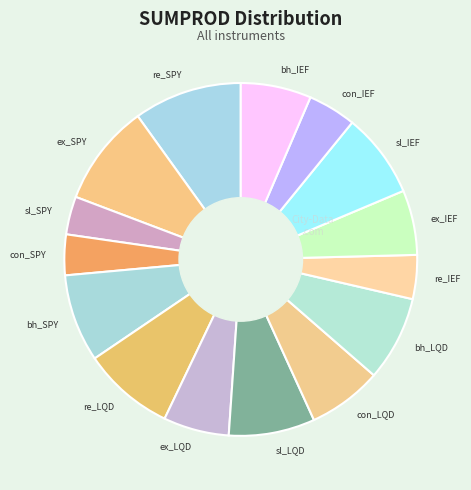

Is there any slice that represents more than half of the pie?

No